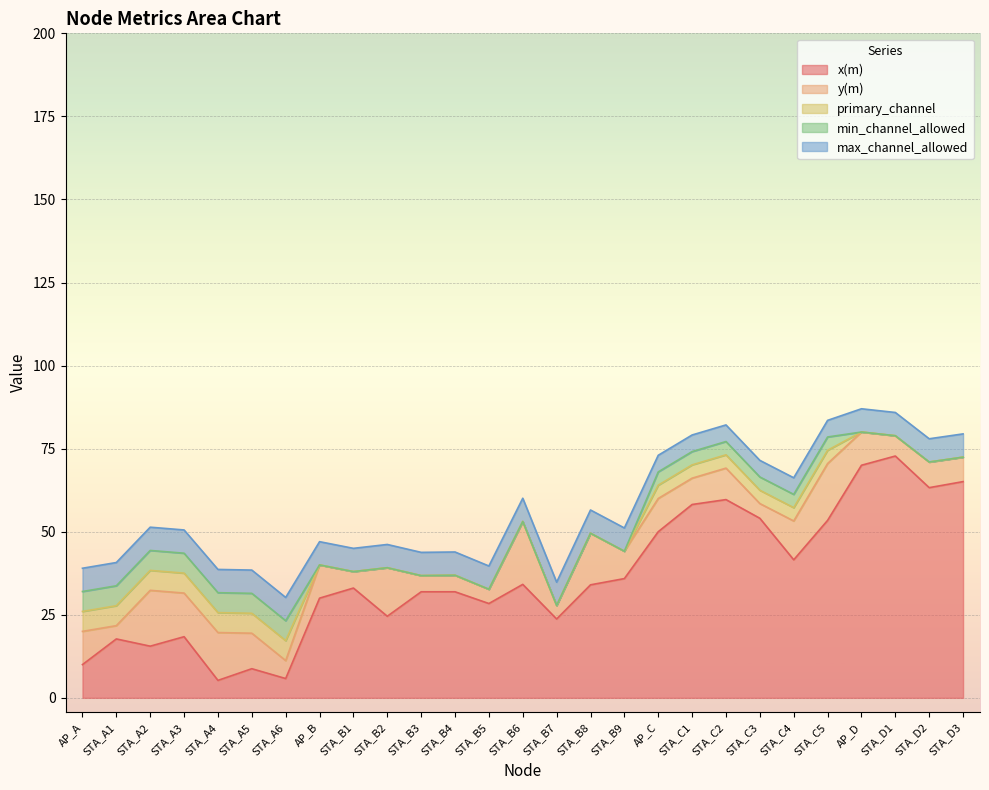

At which category is the sum across all series the highest?

AP_D